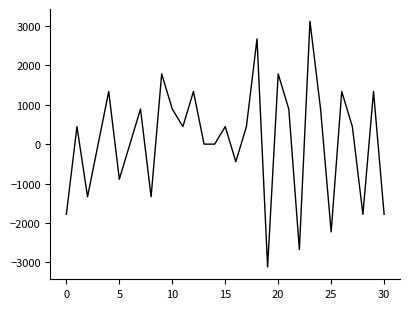

What is the smallest value displayed?

-3115